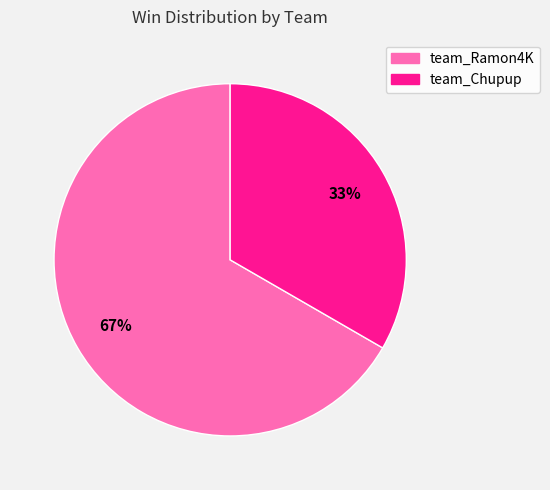

Which has a higher value, team_Ramon4K or team_Chupup?

team_Ramon4K